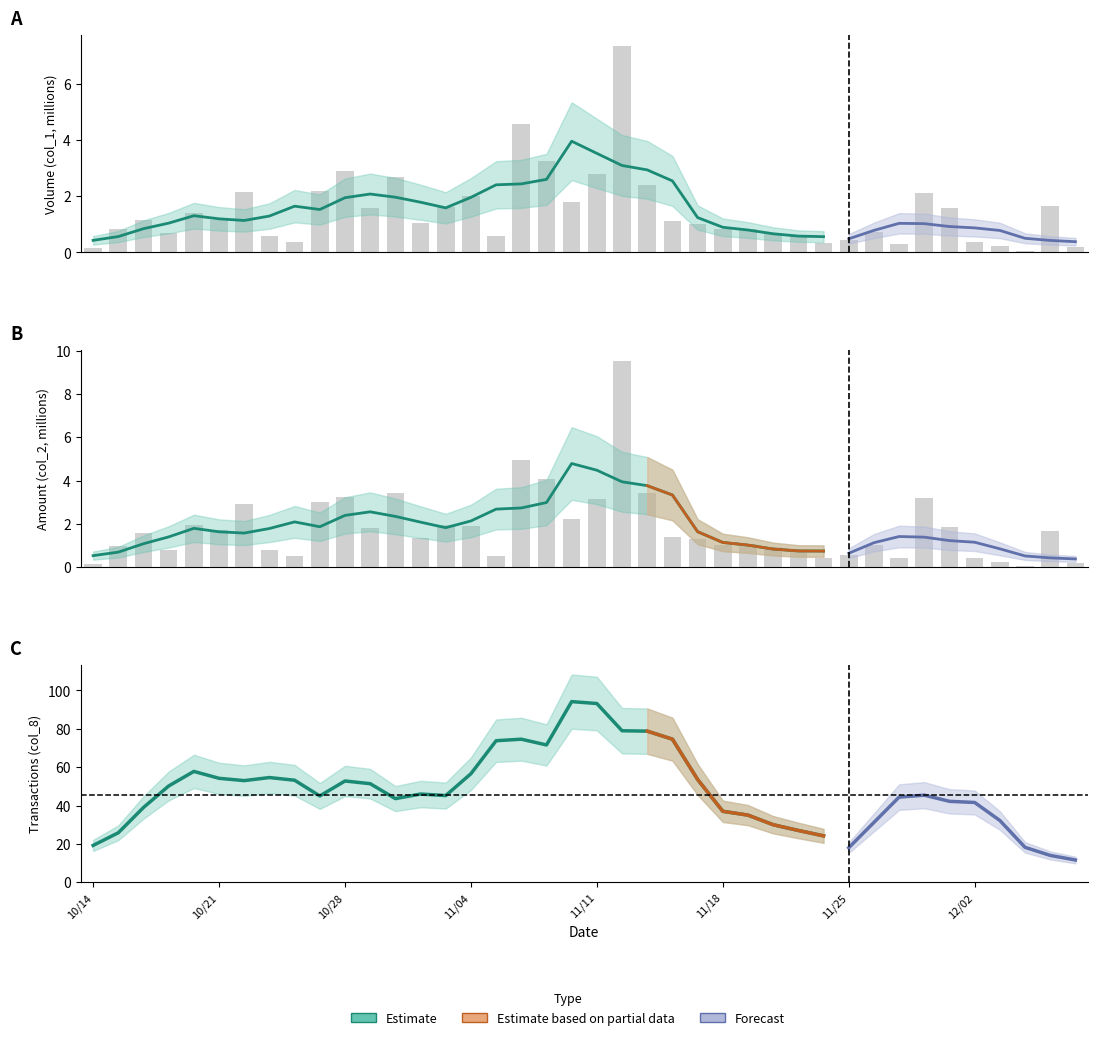

What is the label of the 7th bar from the left?

6